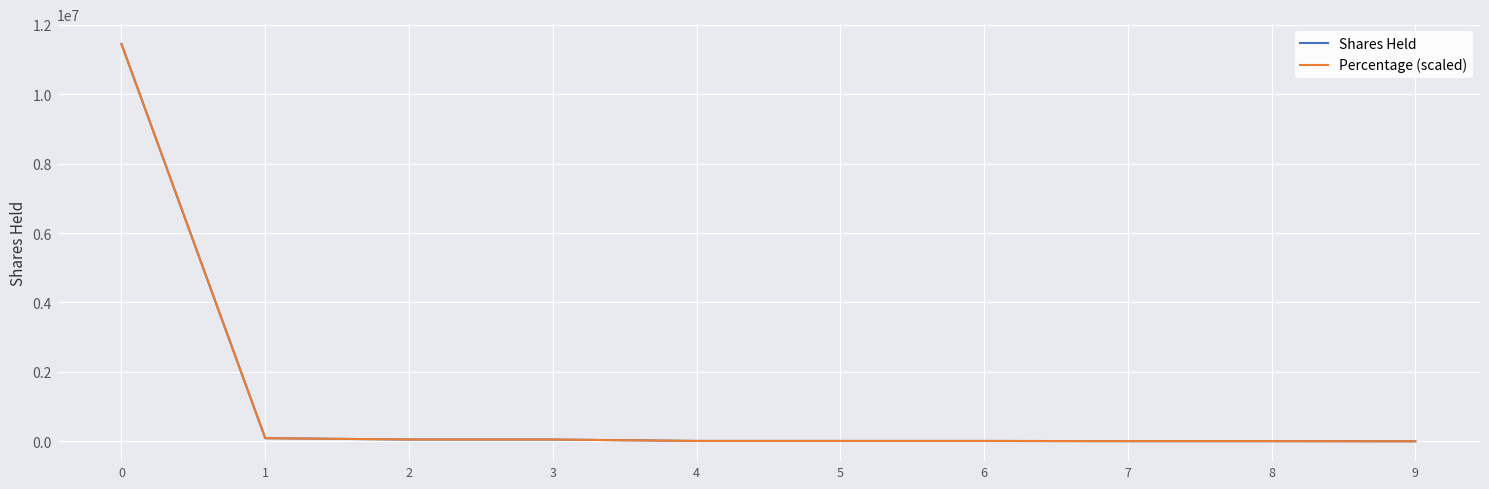

Which series has the widest spread of values?

Percentage (scaled)